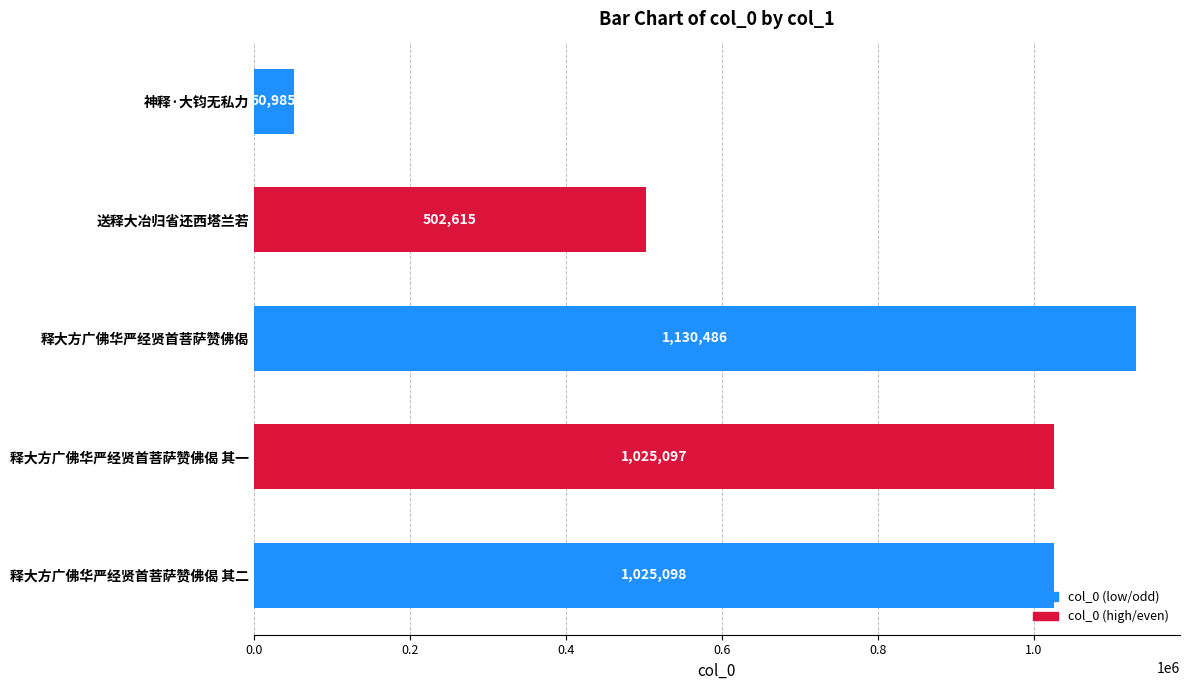

Which has a higher value, 释大方广佛华严经贤首菩萨赞佛偈 其一 or 神释·大钧无私力?

释大方广佛华严经贤首菩萨赞佛偈 其一